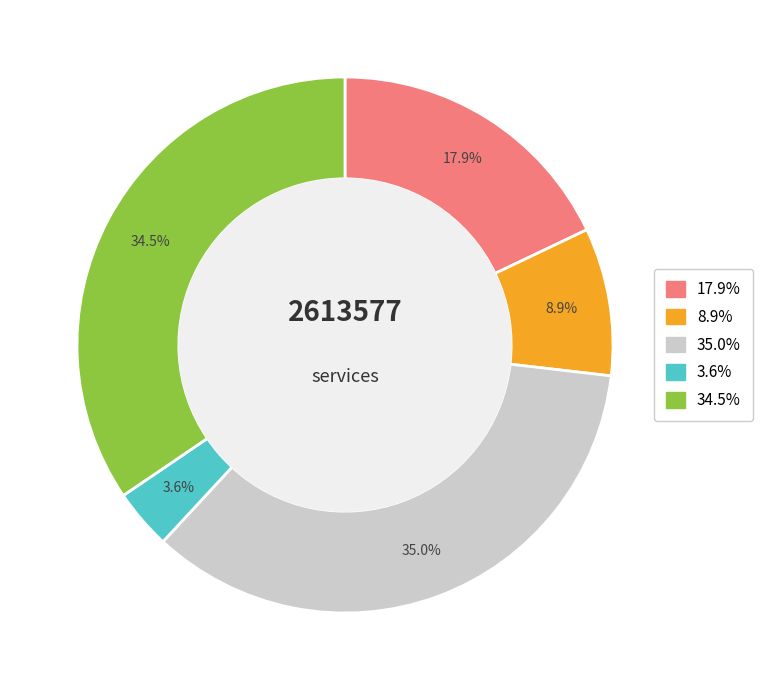

Is there any slice that represents more than half of the pie?

No